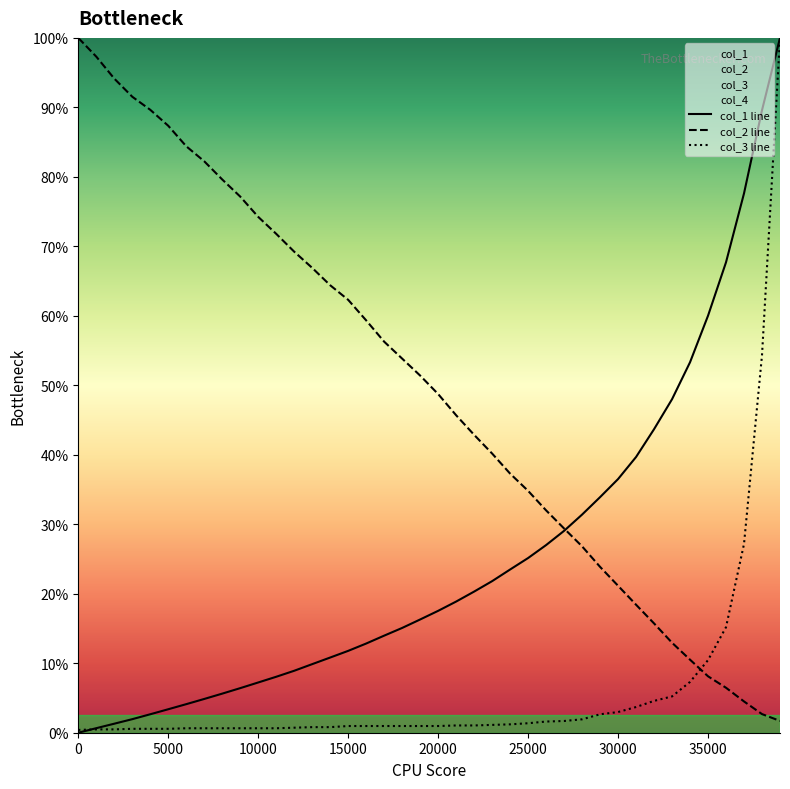

How many categories are shown in the chart?

40